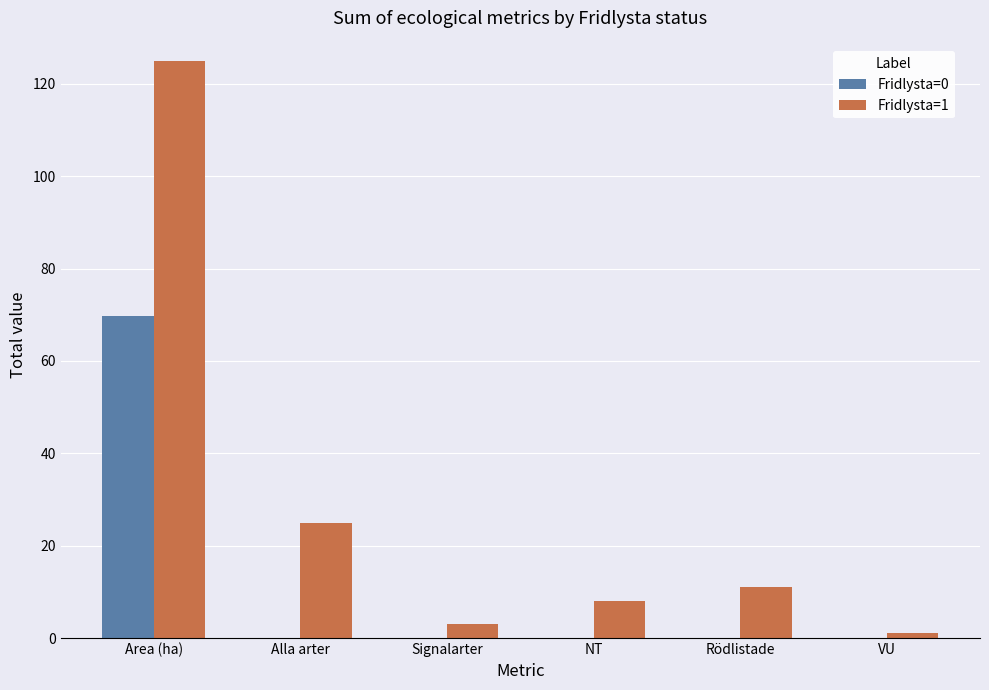

What are all the series names shown in the legend?

Fridlysta=0, Fridlysta=1